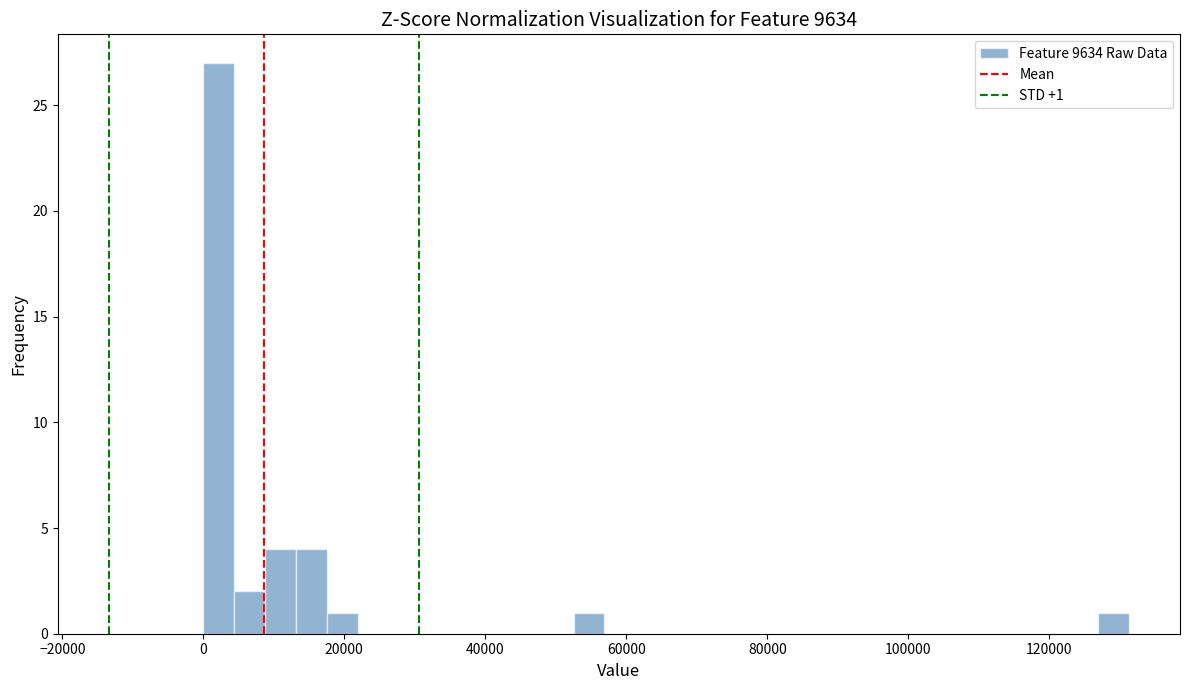

Around what value on the x-axis is the tallest bar? Give the approximate position of its centre, as read against the axis.

2000